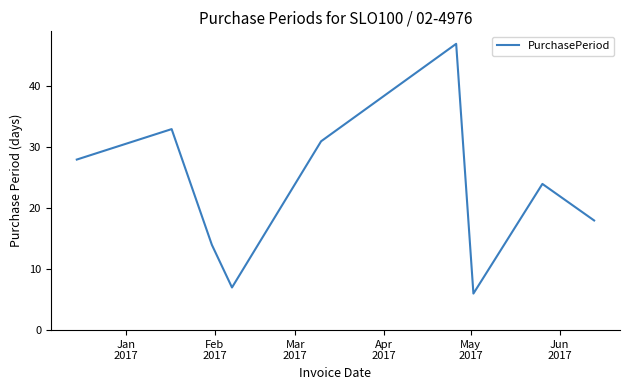

What is the maximum value shown in the chart?

47